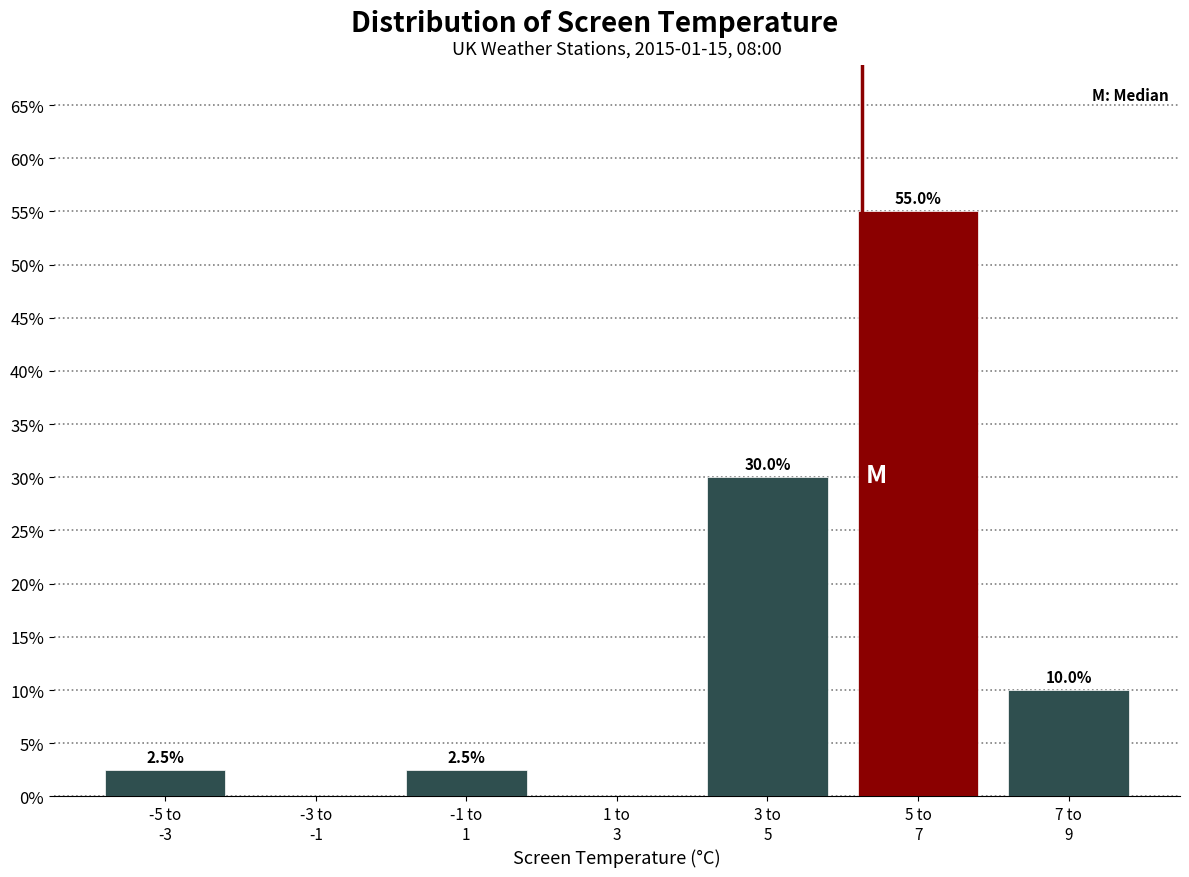

What is the sum of all values?

100.0